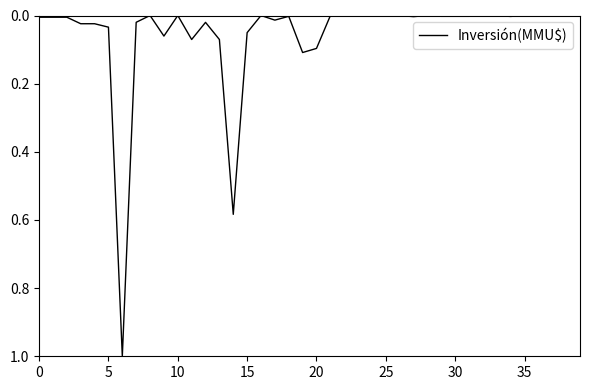

How many lines are shown in the chart?

1